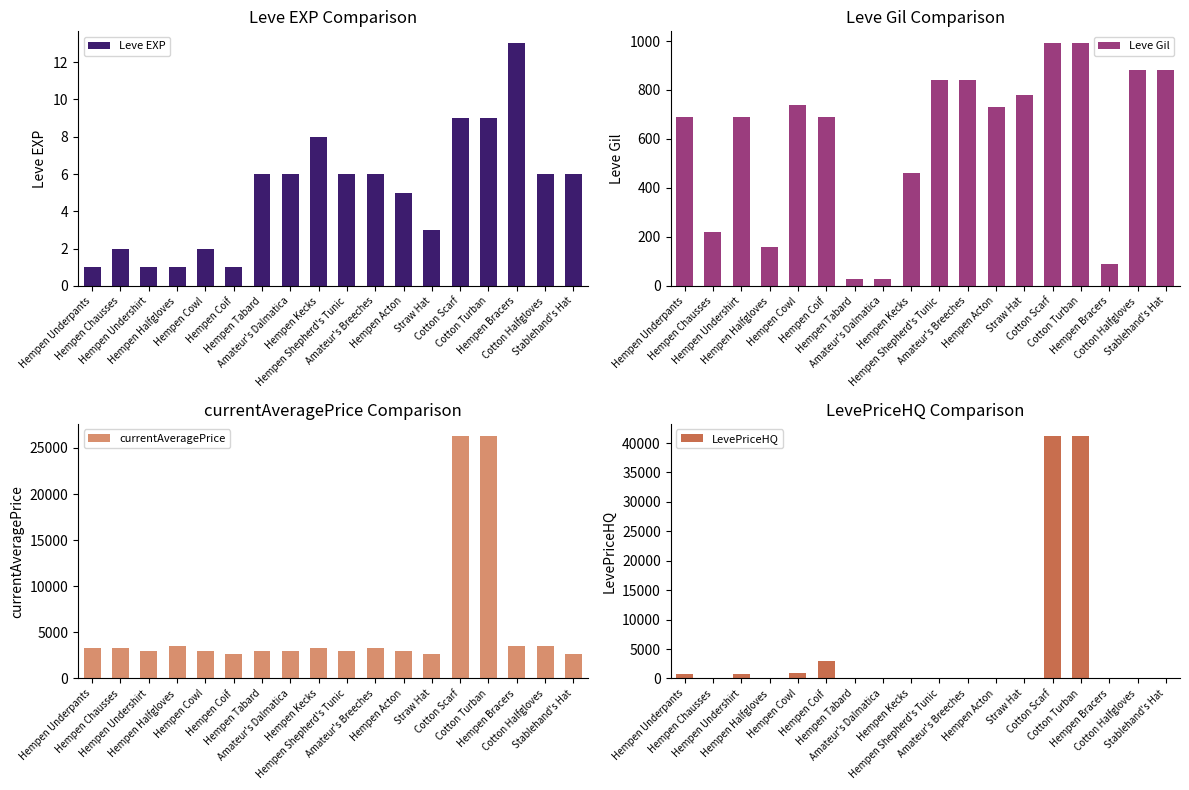

What is the total value across all series at Amateur's Breeches?

4162.0